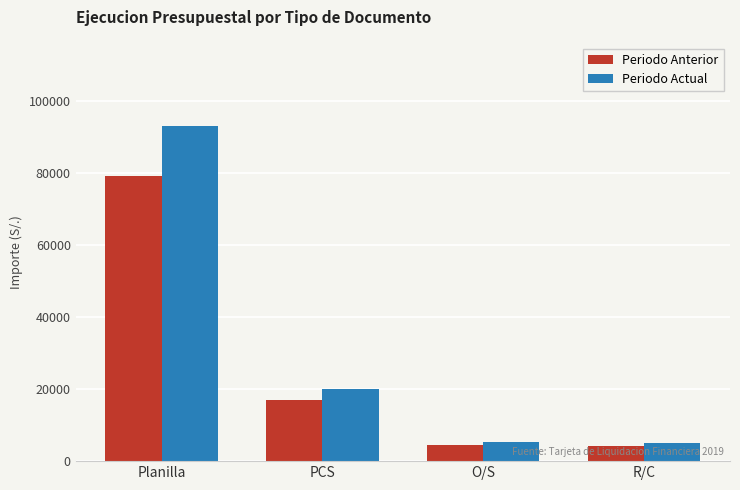

What is the value of the Periodo Anterior bar at the 2nd from the left?

17070.3